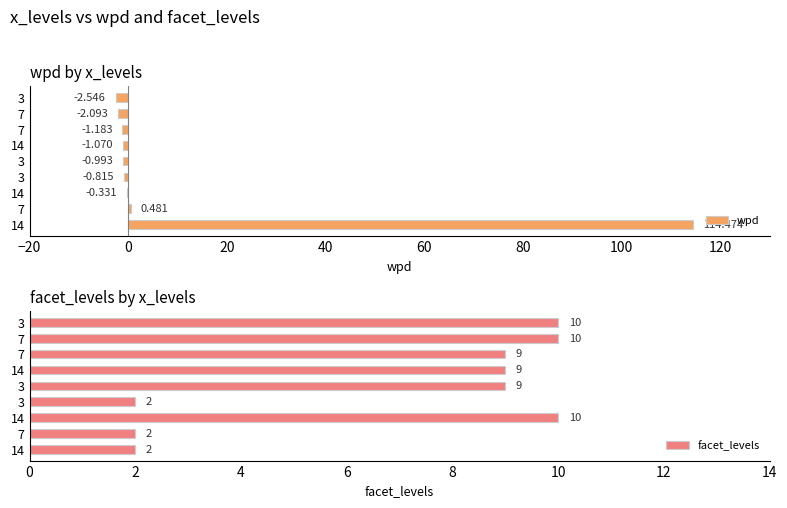

What is the sum of all facet_levels values?

63